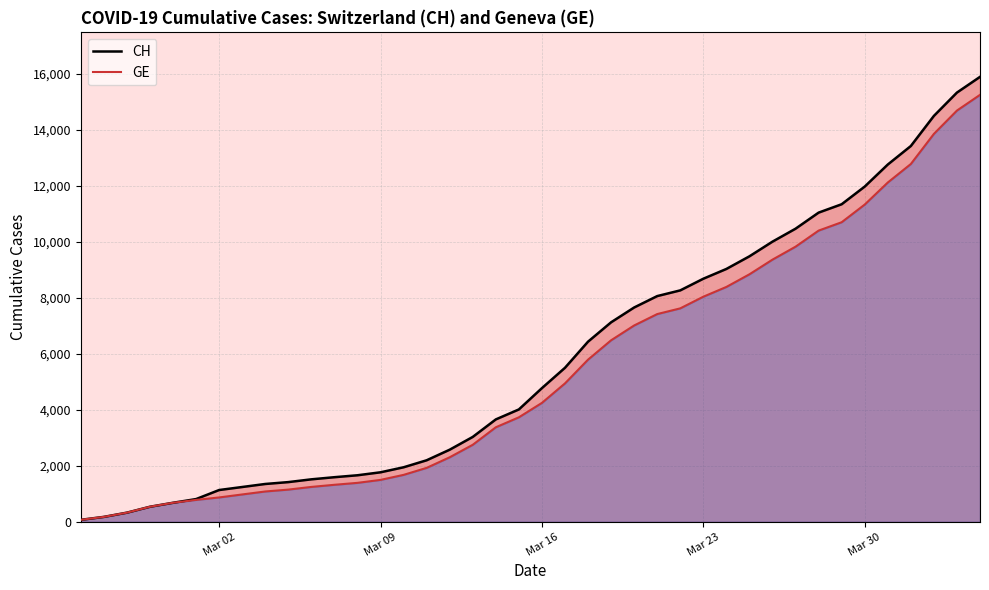

Which series has the widest spread of values?

CH